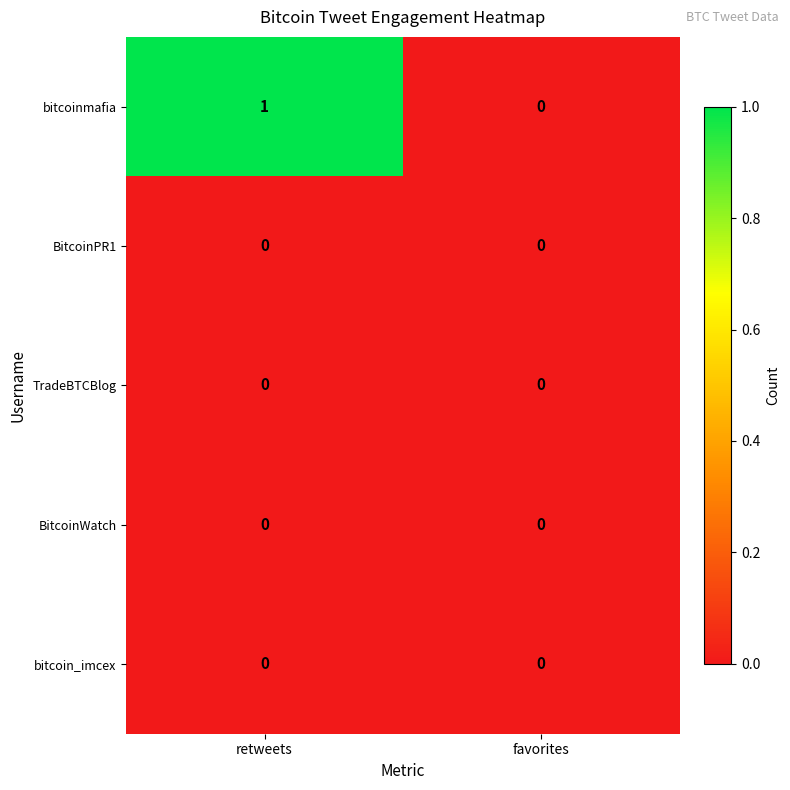

Is it true that BitcoinWatch equals 0 at retweets?

True